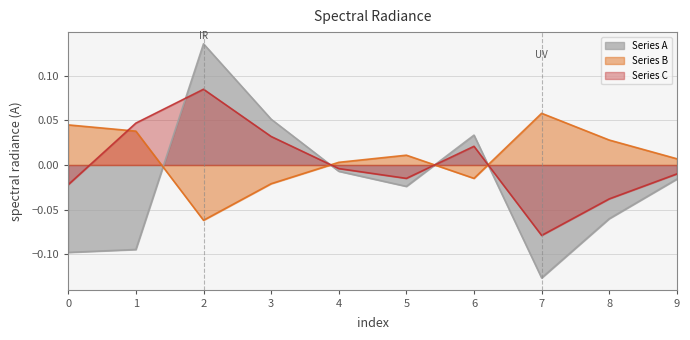

Where do Series A and Series B first cross each other?

1 and 2